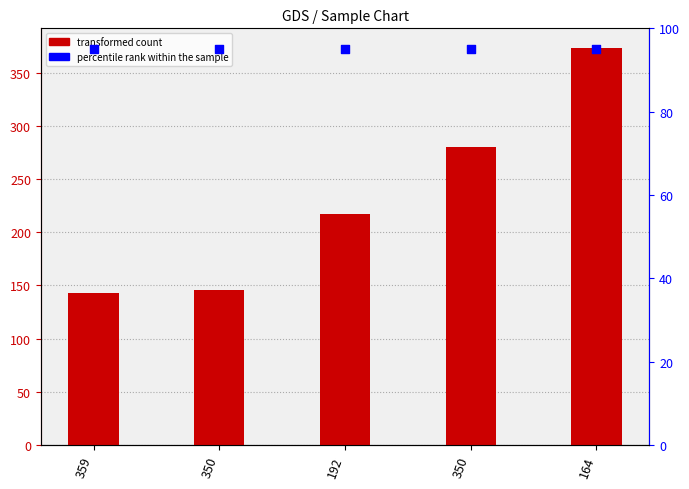

At how many categories does at least one series exceed 192?

3